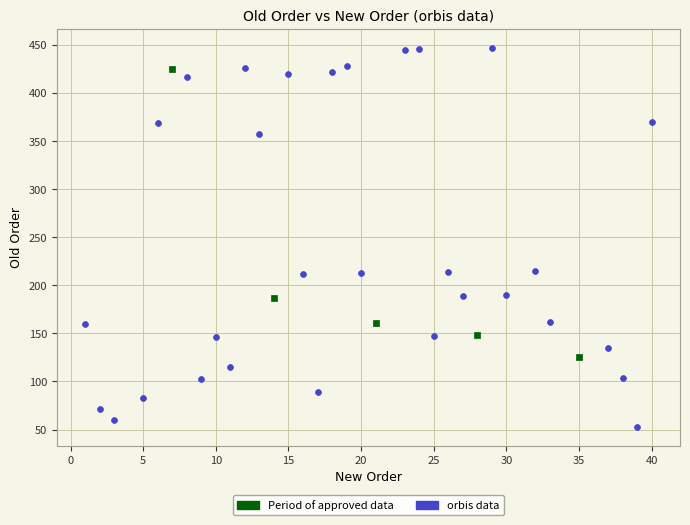

Which series contains the lowest Y value?

orbis data